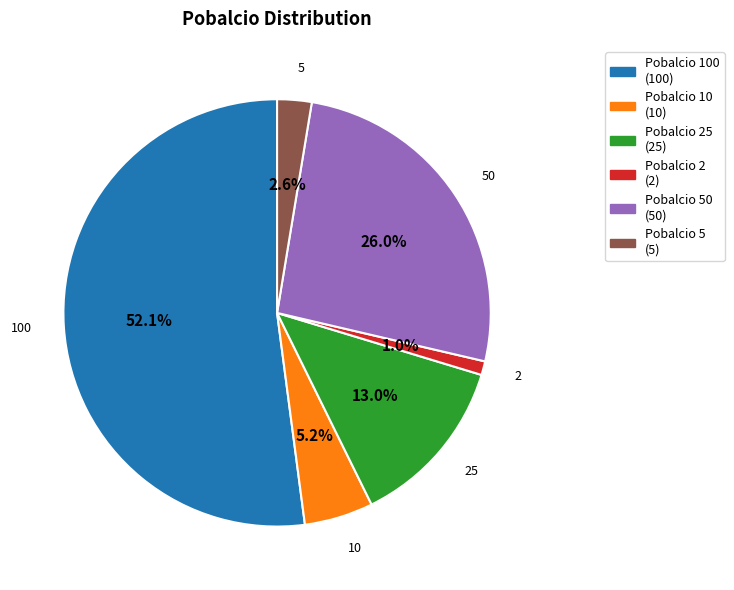

Is there any slice that represents more than half of the pie?

Yes